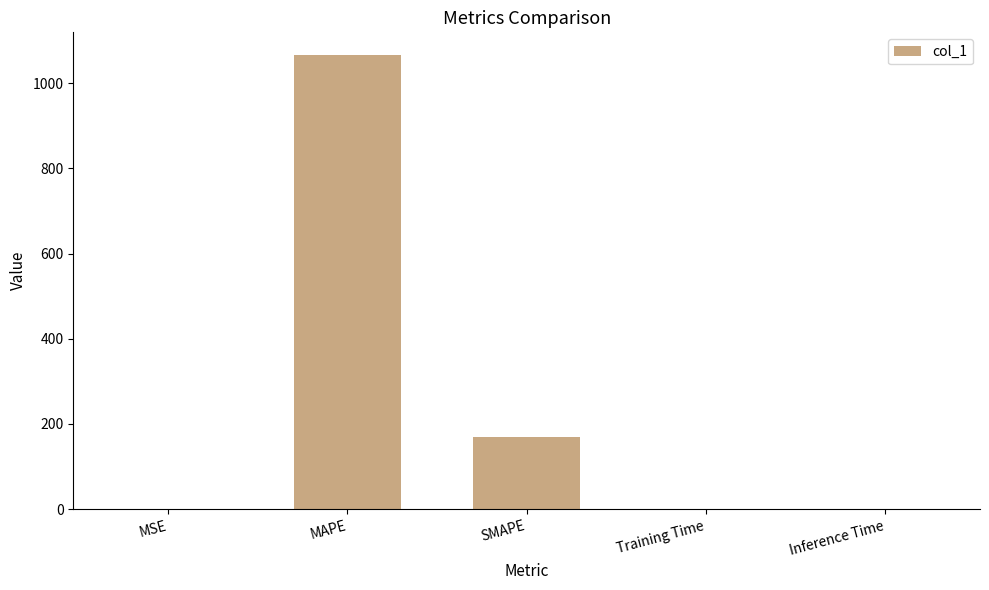

Where is the data nearest to the value 533?

SMAPE